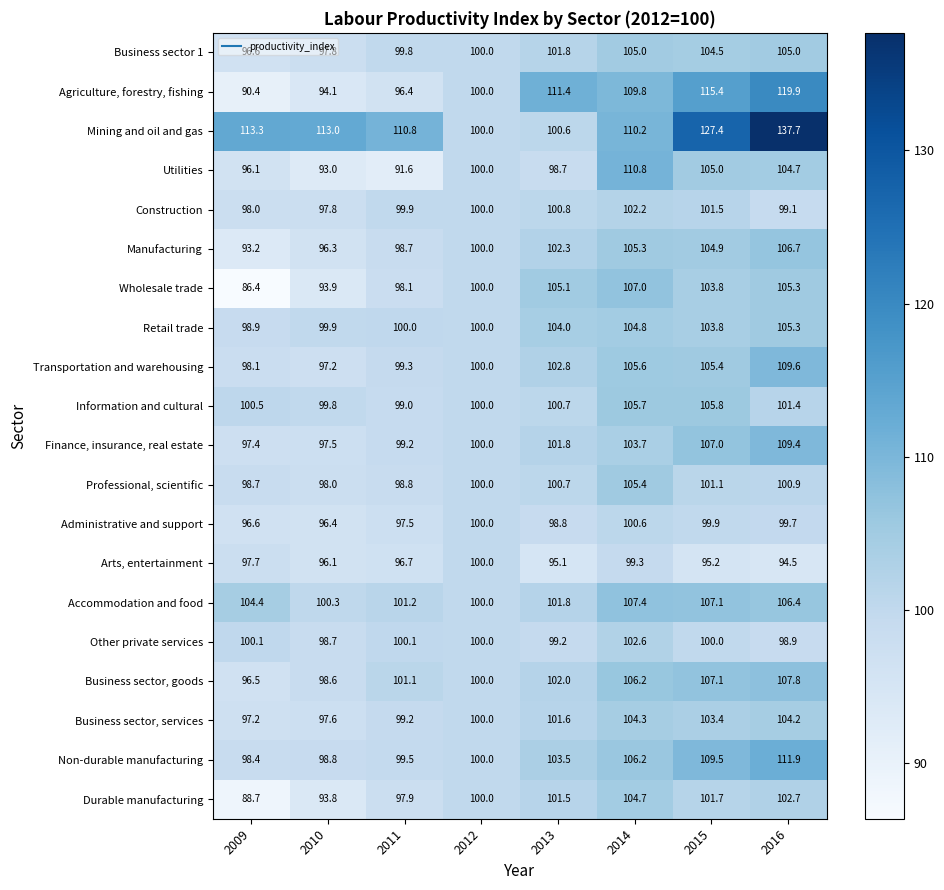

What is the sum of all Professional, scientific values?

803.6